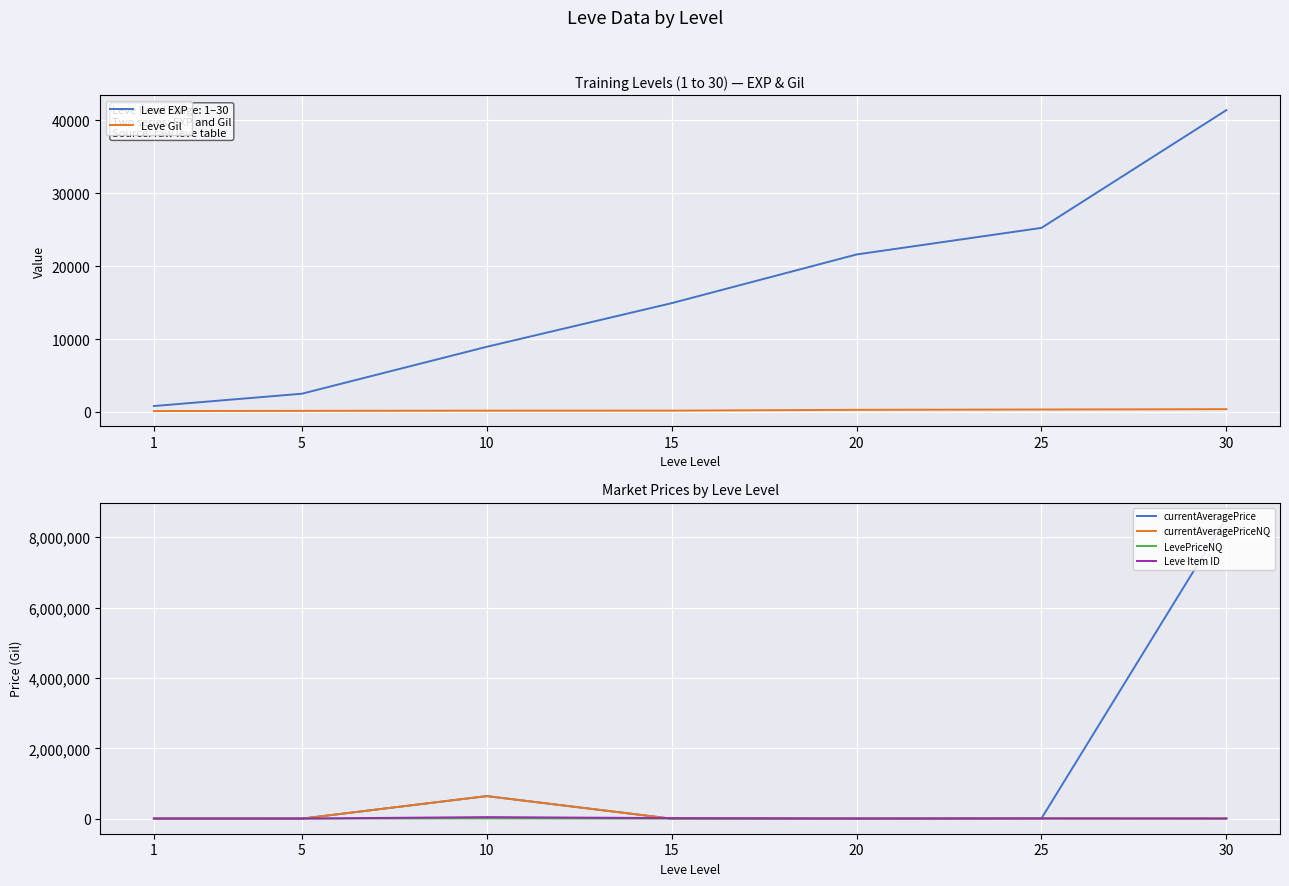

What is the value of the Leve Gil point at the 5th from the left?

281.0